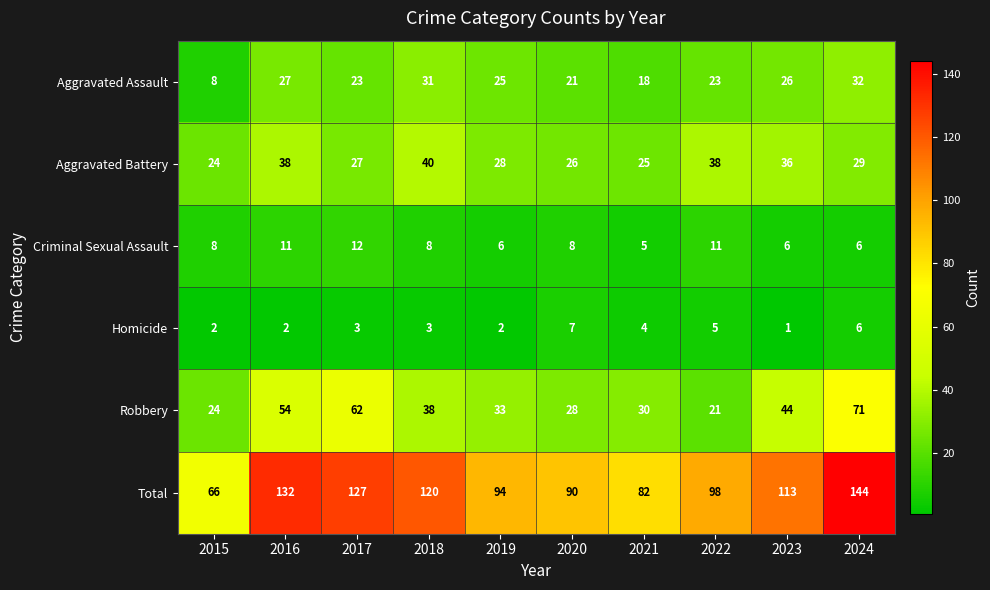

Which label corresponds to the smallest value in the chart?

2023